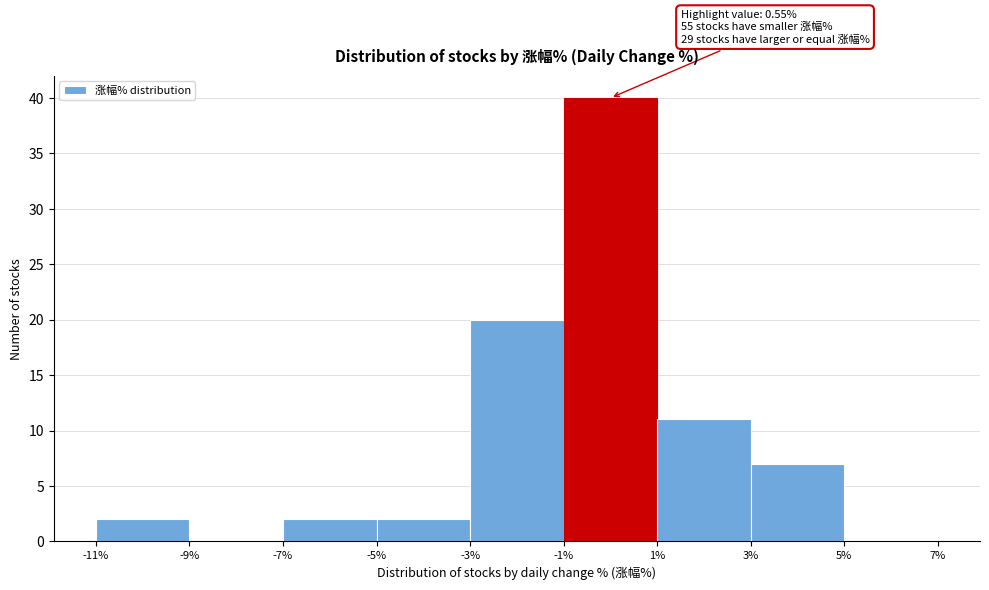

Over which range of the x-axis is the bar tallest?

-1% to 1%